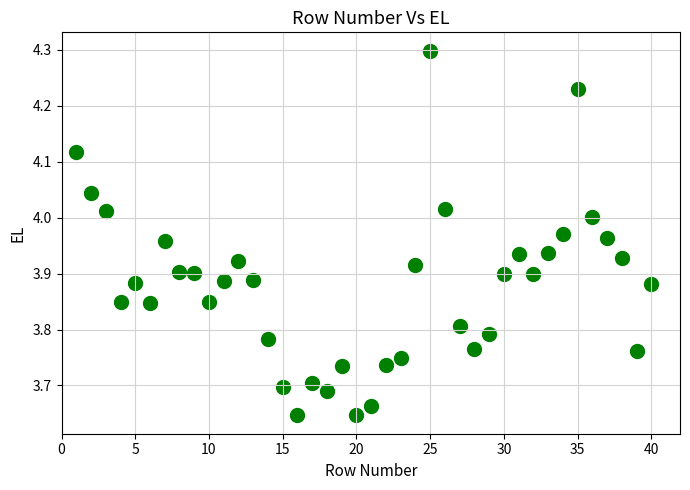

What is the range of Y values (max minus min)?

0.7